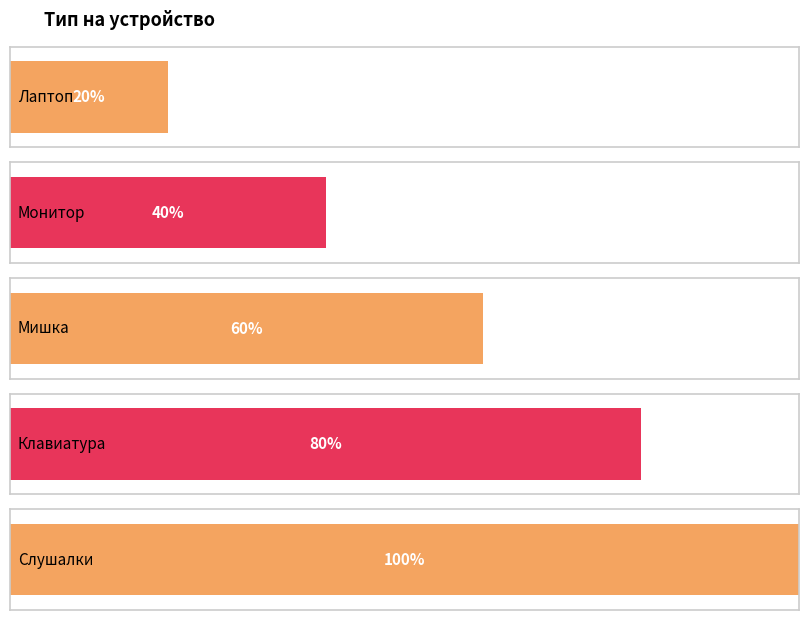

Where does the data first go above 3?

Клавиатура